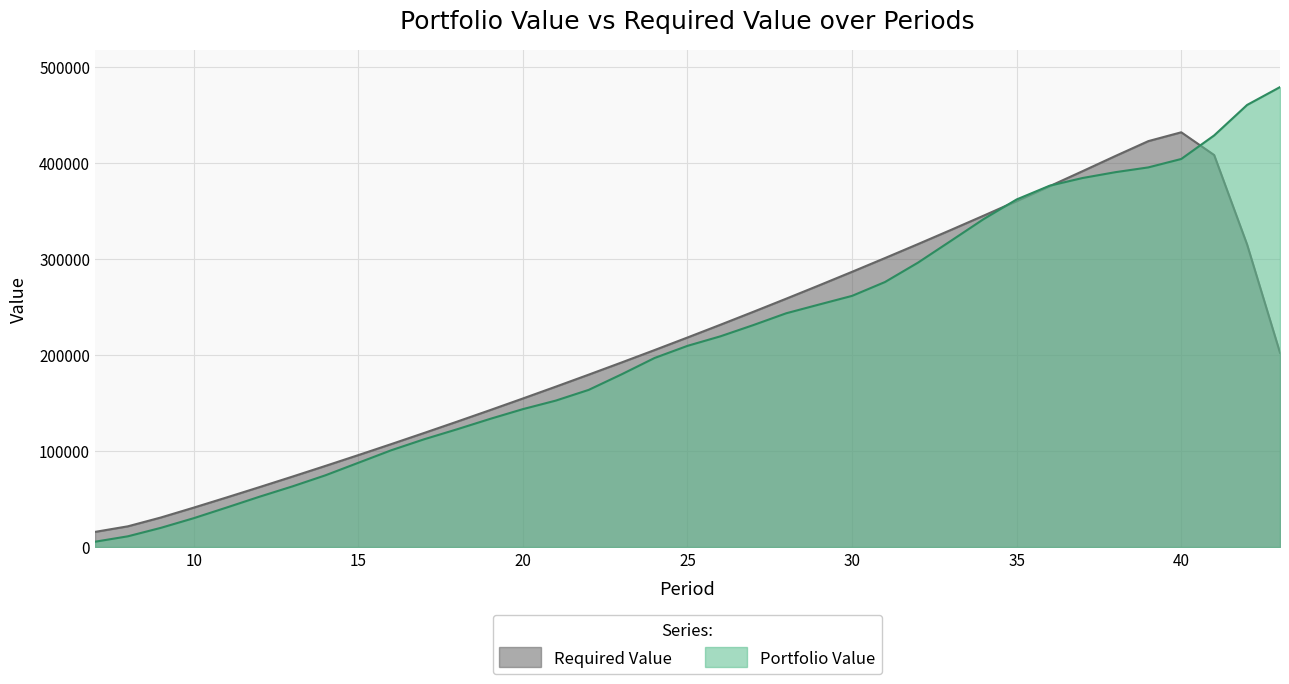

List the labels in order of value, largest first.

43, 42, 41, 40, 39, 38, 37, 36, 35, 34, 33, 32, 31, 30, 29, 28, 27, 26, 25, 24, 23, 22, 21, 20, 19, 18, 17, 16, 15, 14, 13, 12, 11, 10, 9, 8, 7